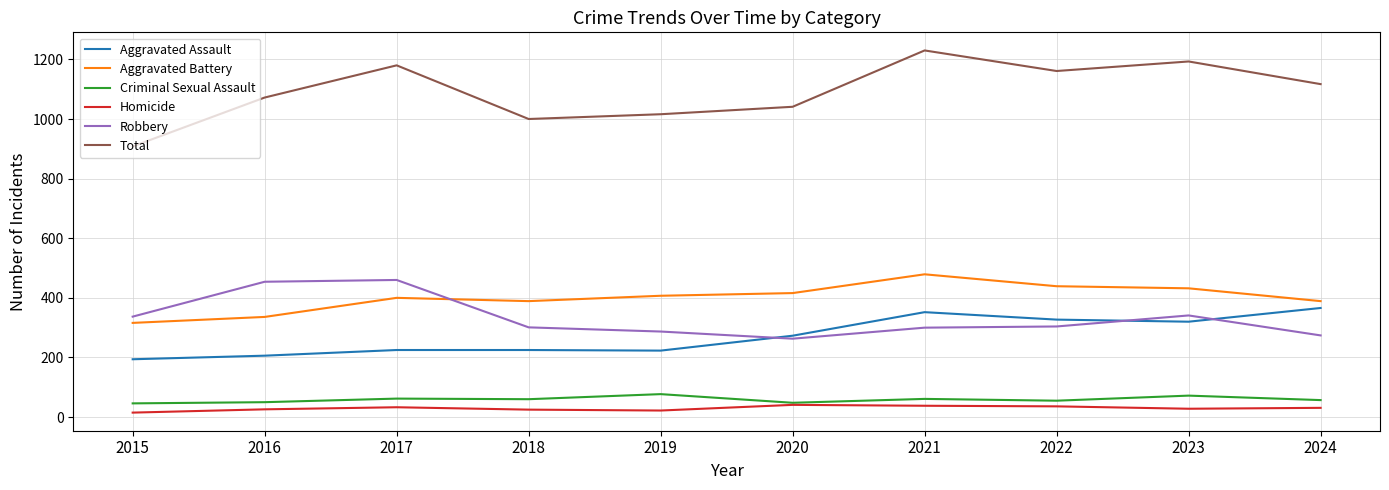

What is the average value of the Aggravated Assault series?

271